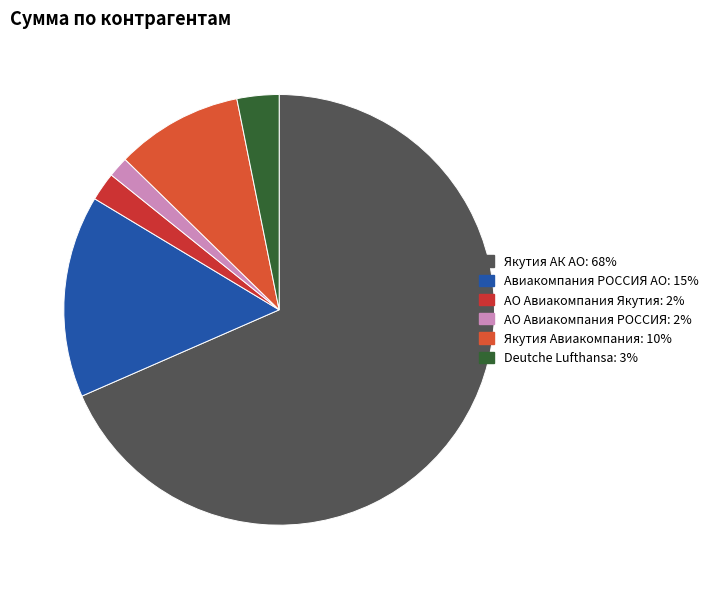

How many segments does this pie chart have?

6